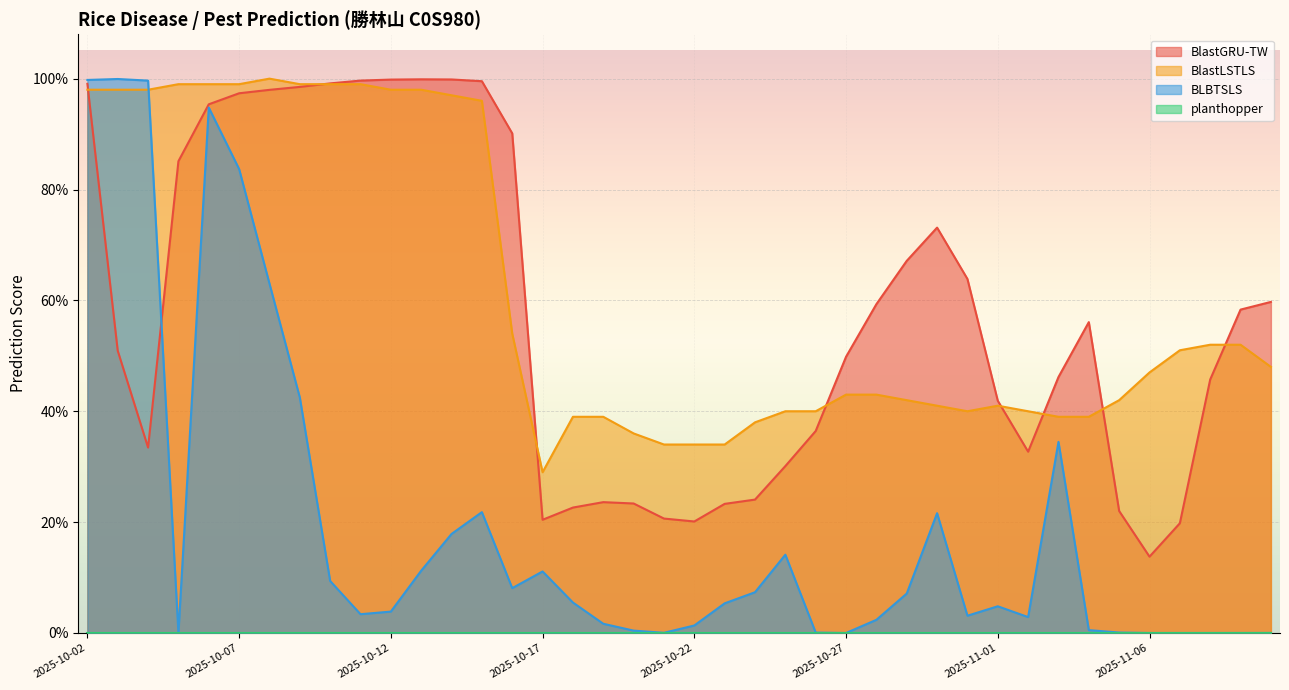

What is the maximum value for BlastLSTLS?

1.0